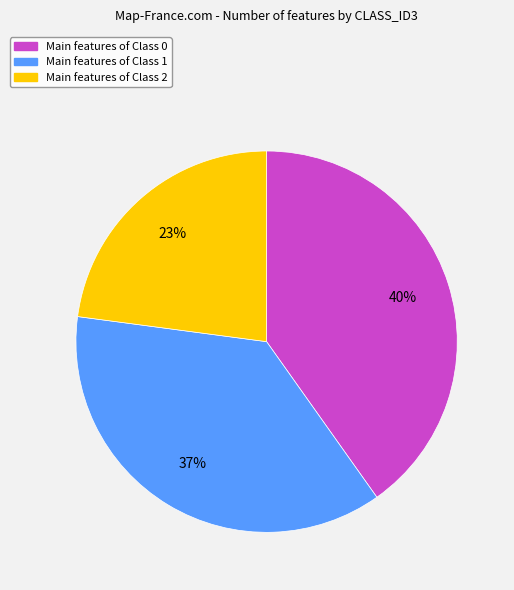

What is the ratio of the value at Main features of Class 1 to the value at Main features of Class 0?

0.9